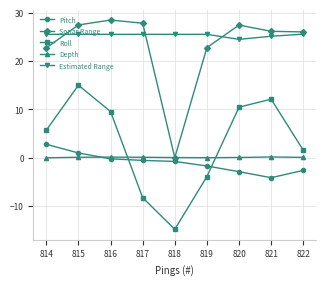

After their last crossing, which series has the higher values: Roll or Depth?

Roll